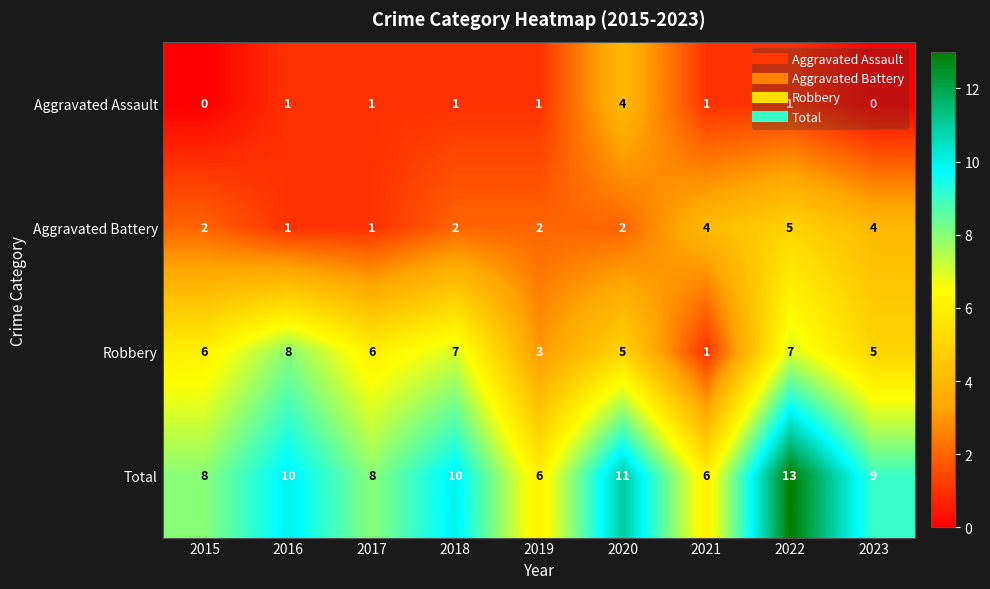

Is it true that Aggravated Assault equals 1 at 2016?

True